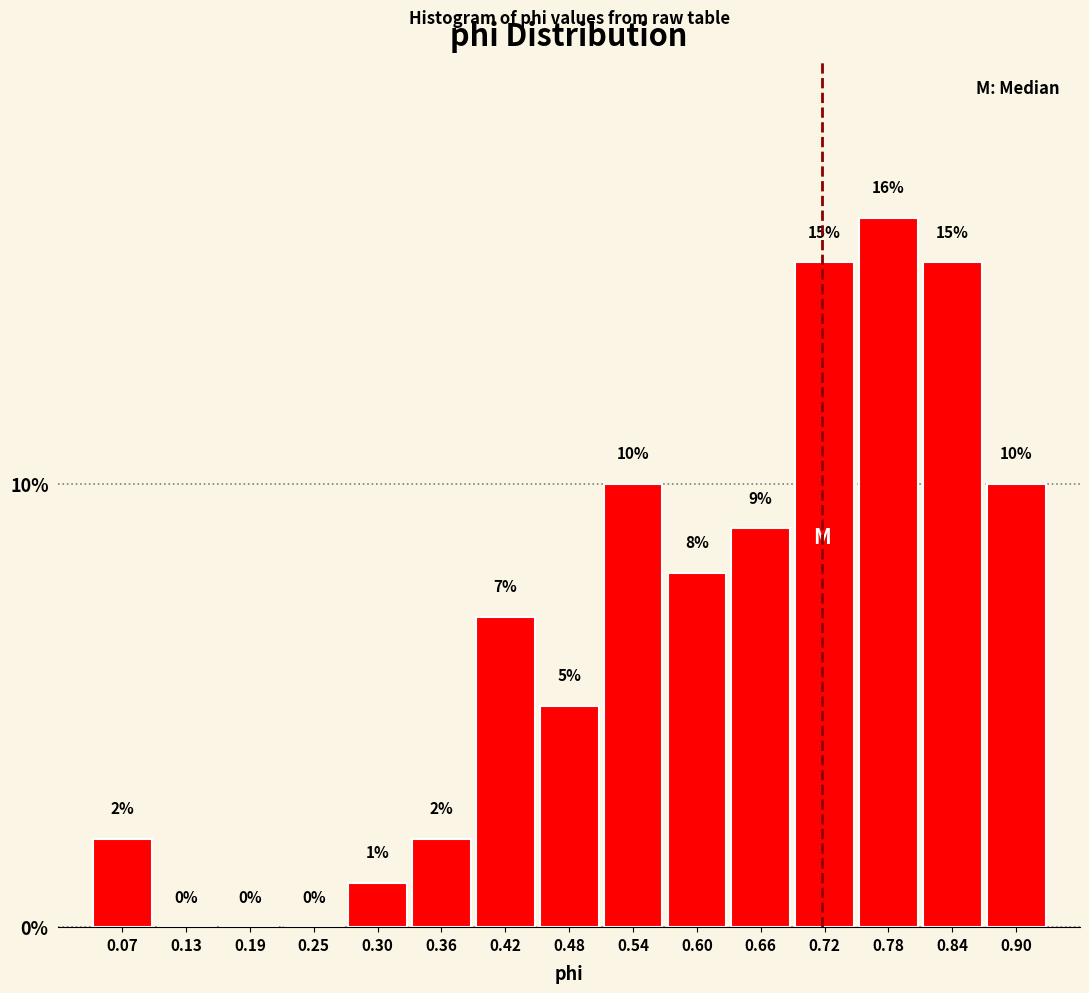

How tall is the bar that spans 0.39 to 0.45 on the x-axis? The bar edges are not printed on the chart, so give them approximately, as read against the axis.

7